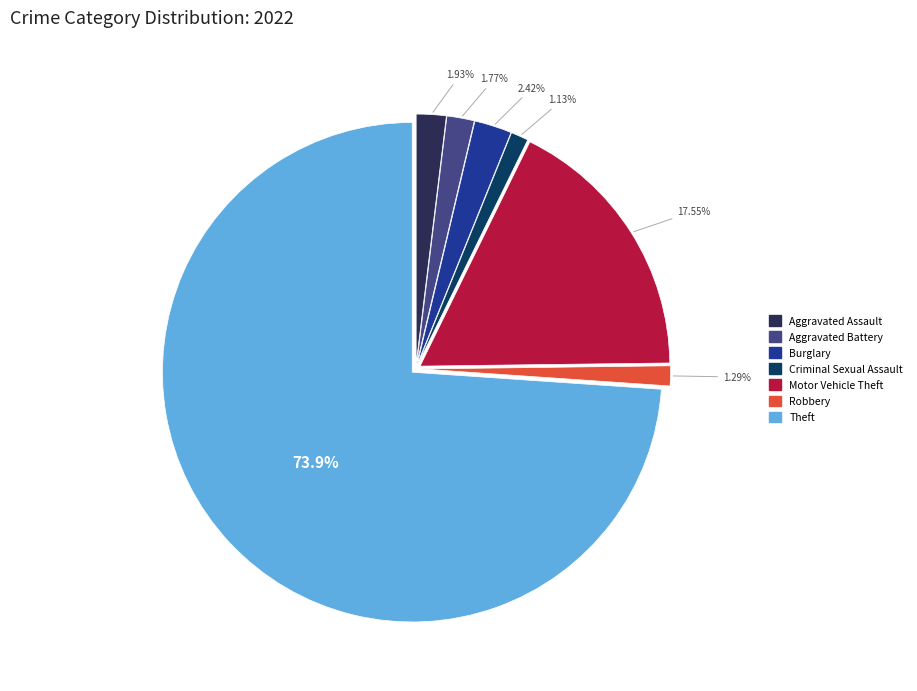

Is the sum of Robbery and Motor Vehicle Theft greater than half?

No